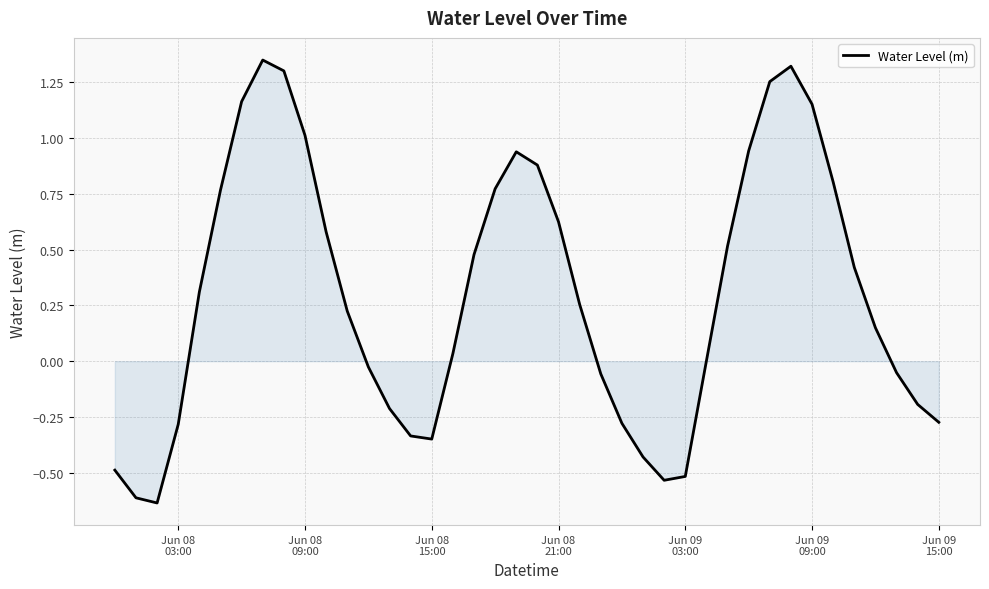

Does the chart have visible grid lines?

Yes